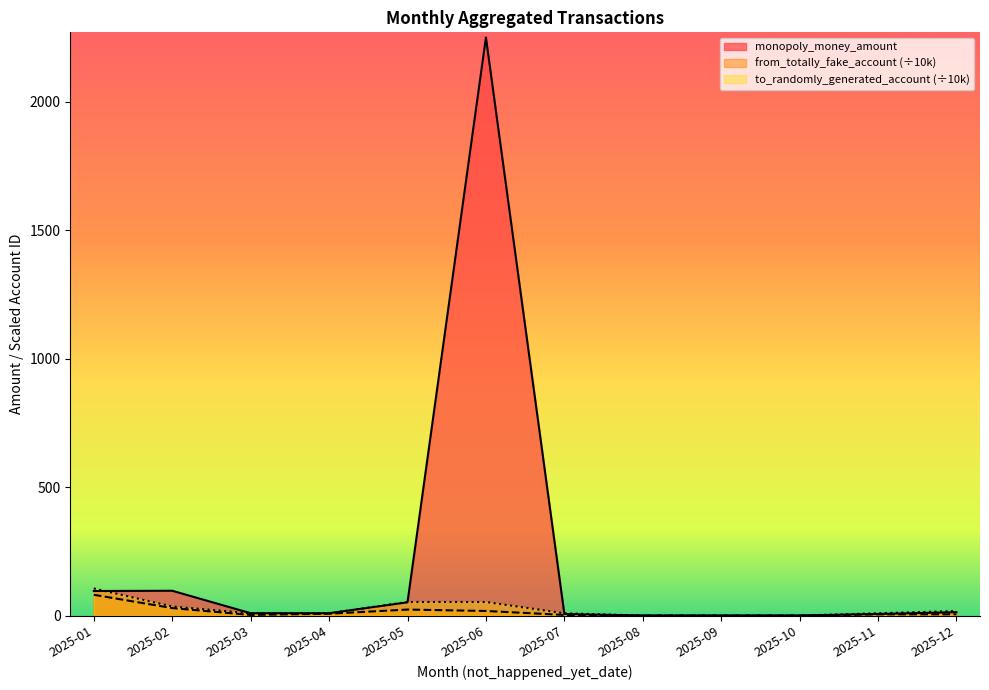

True or false: to_randomly_generated_account_sum has a value of -63.5 at 2025-10.

False